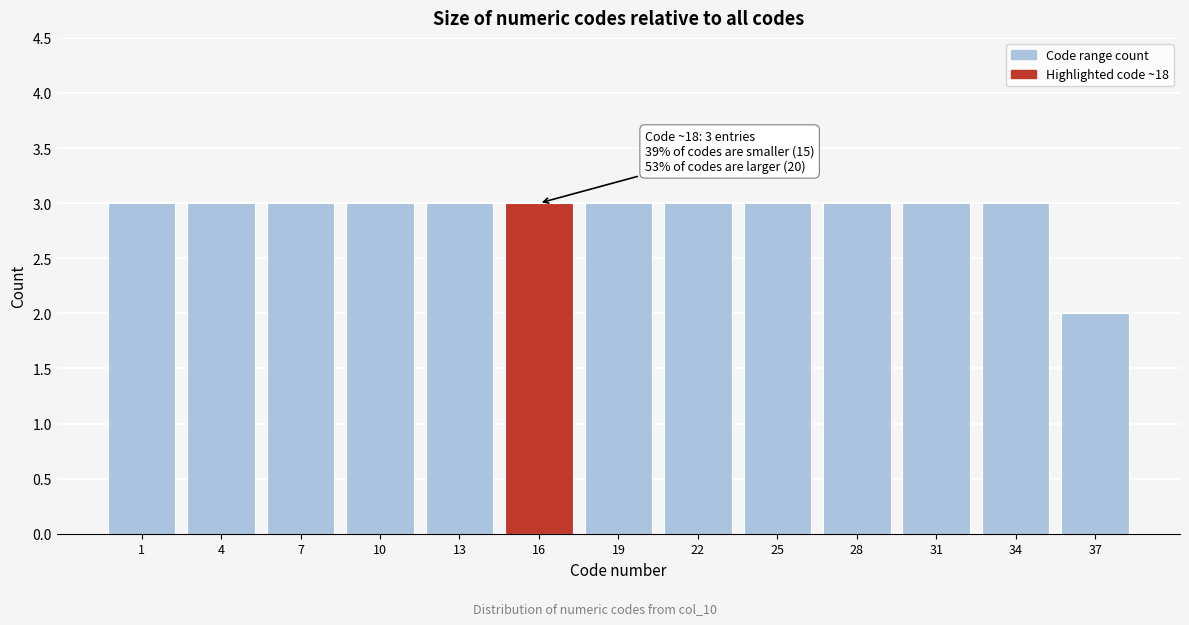

Reading right to left, list all the values displayed in this chart.

37=2	34=3	31=3	28=3	25=3	22=3	19=3	16=3	13=3	10=3	7=3	4=3	1=3